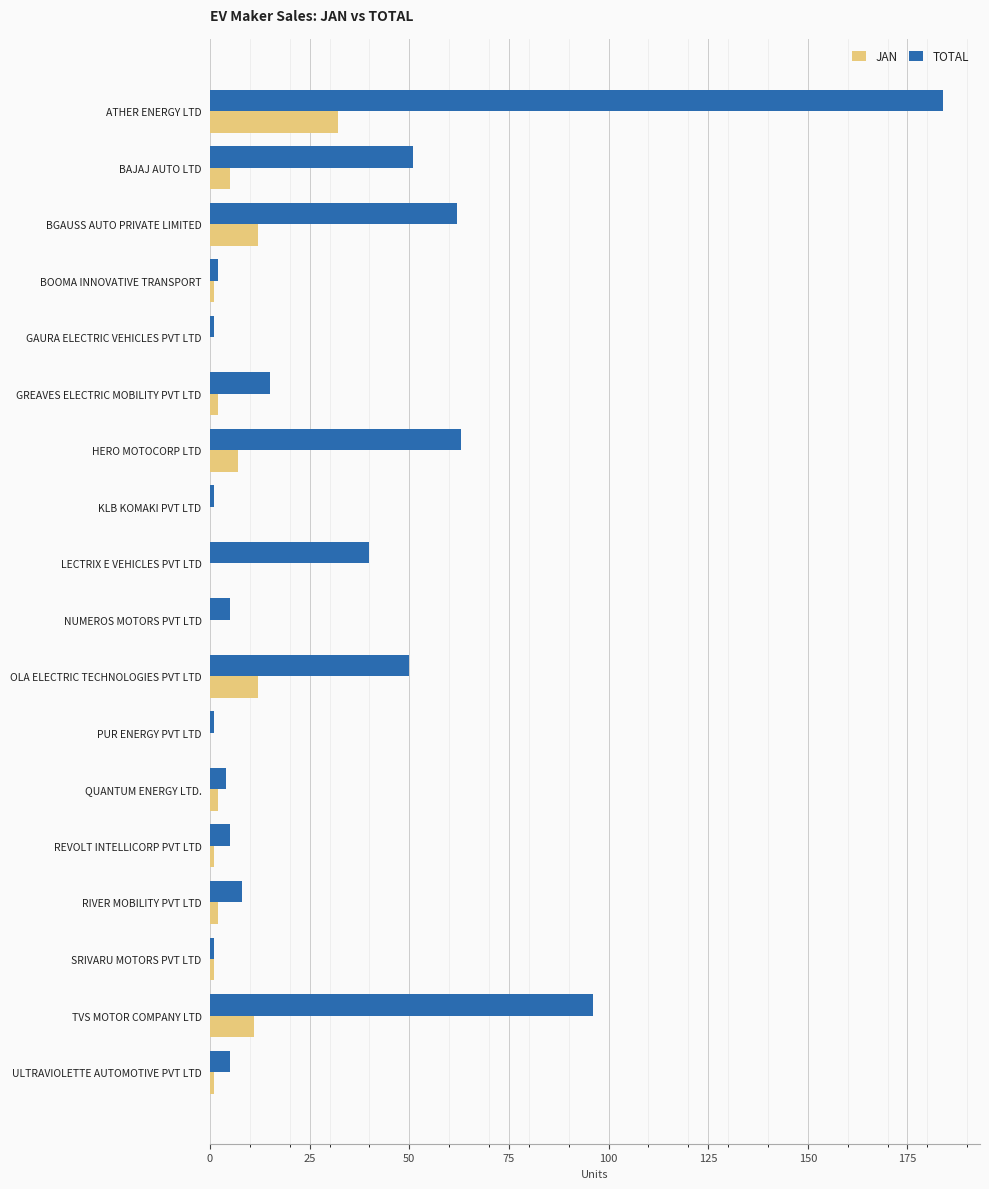

Between GREAVES ELECTRIC MOBILITY PVT LTD and TVS MOTOR COMPANY LTD, which series saw the biggest shift?

TOTAL